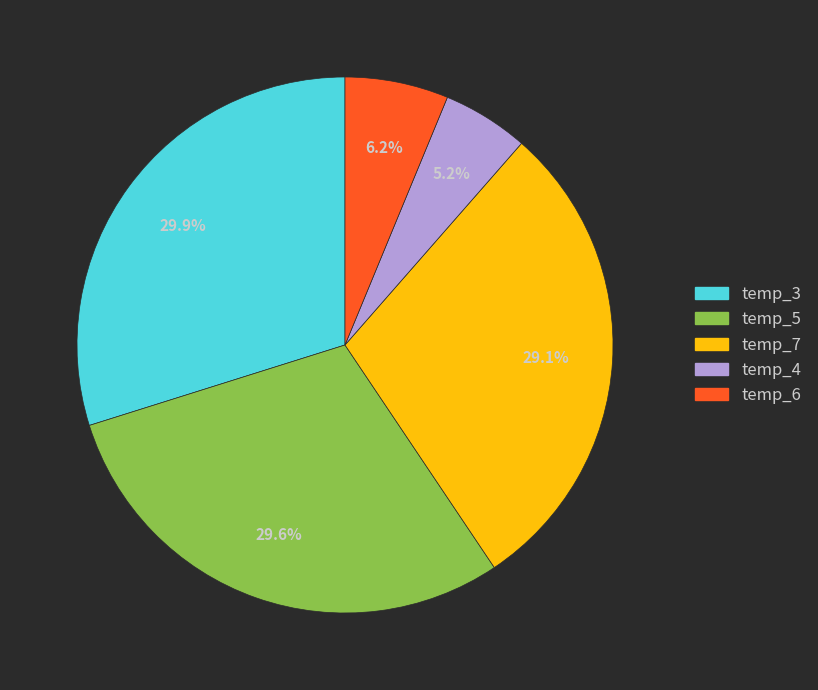

Is temp_6 the majority of the pie?

No